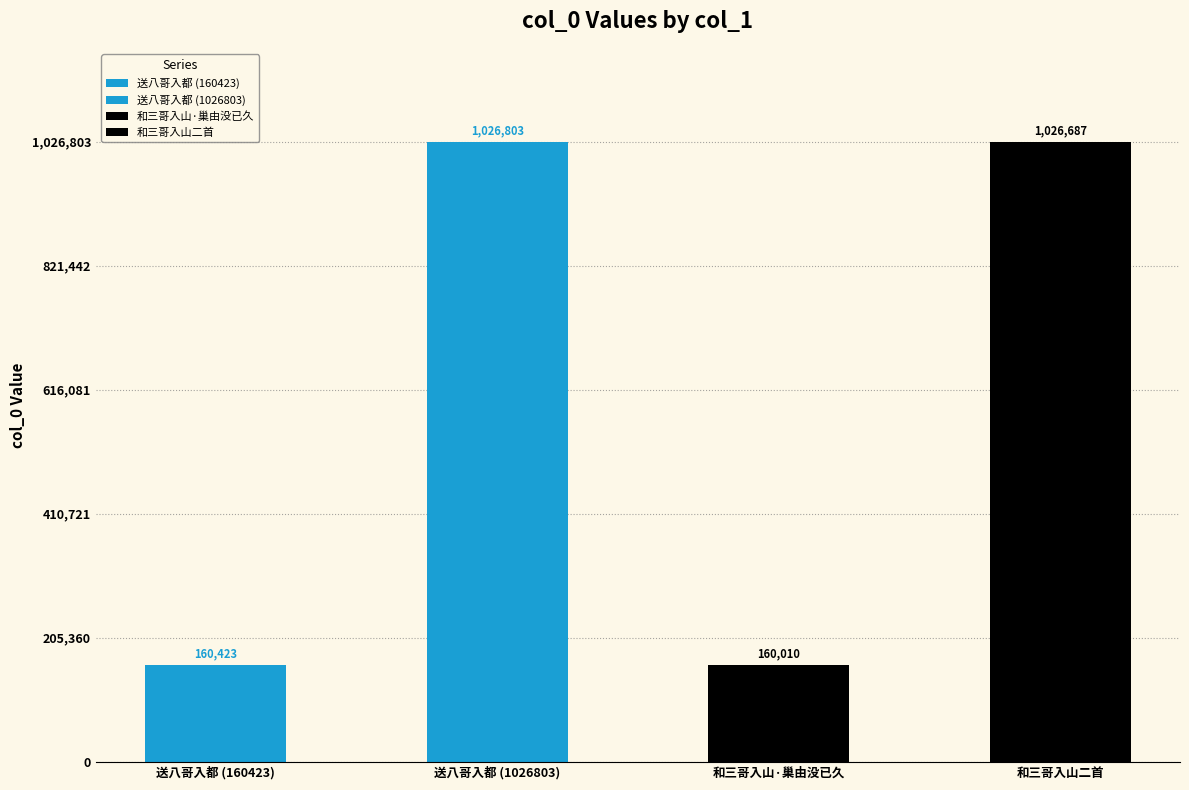

What is the approximate value at 送八哥入都 (1026803)?

1026803